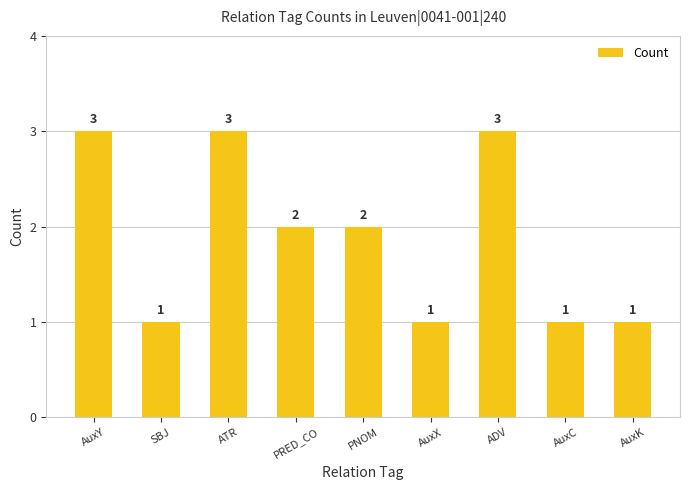

Reading left to right, what are all the values shown in this chart?

AuxY=3	SBJ=1	ATR=3	PRED_CO=2	PNOM=2	AuxX=1	ADV=3	AuxC=1	AuxK=1